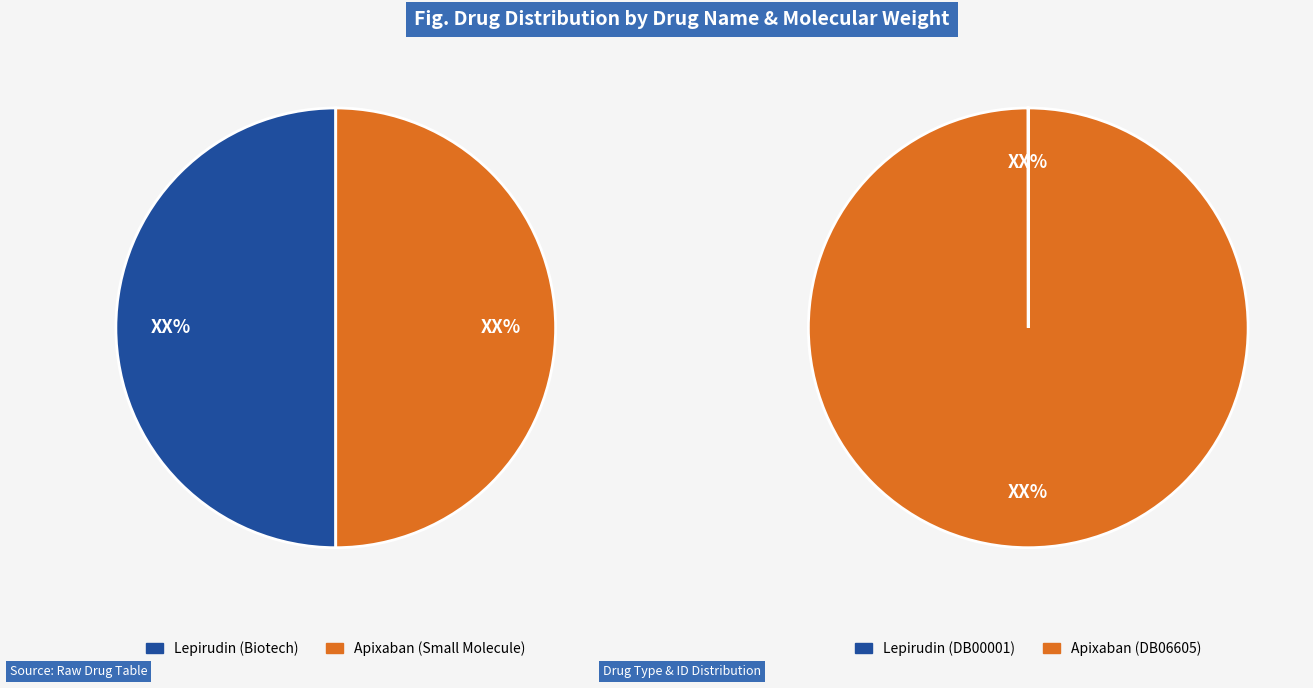

Is there any slice that represents more than half of the pie?

Yes